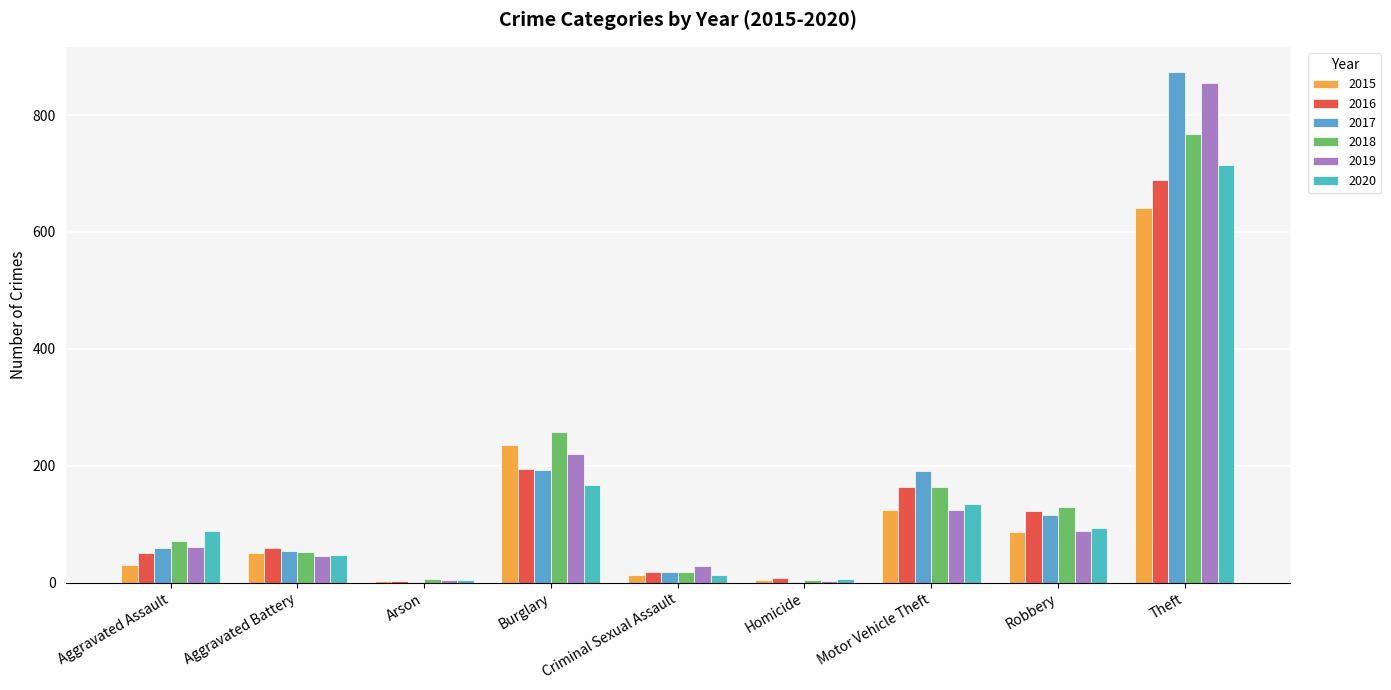

Are the bars grouped side by side (vs. stacked)?

Yes